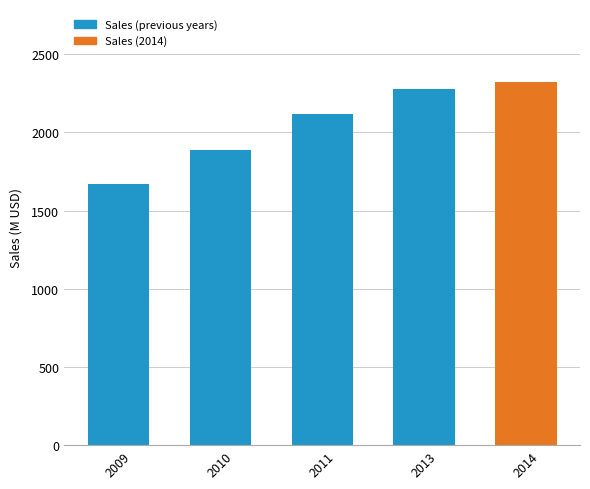

What is the change in value from 2009 to 2013?

+606